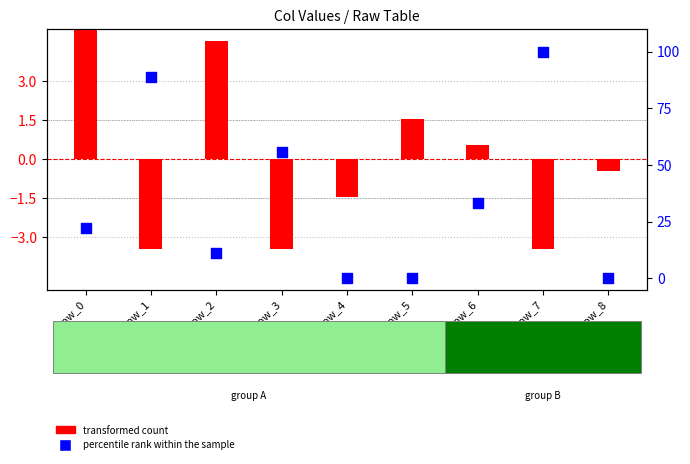

At how many categories does at least one series exceed 30?

4